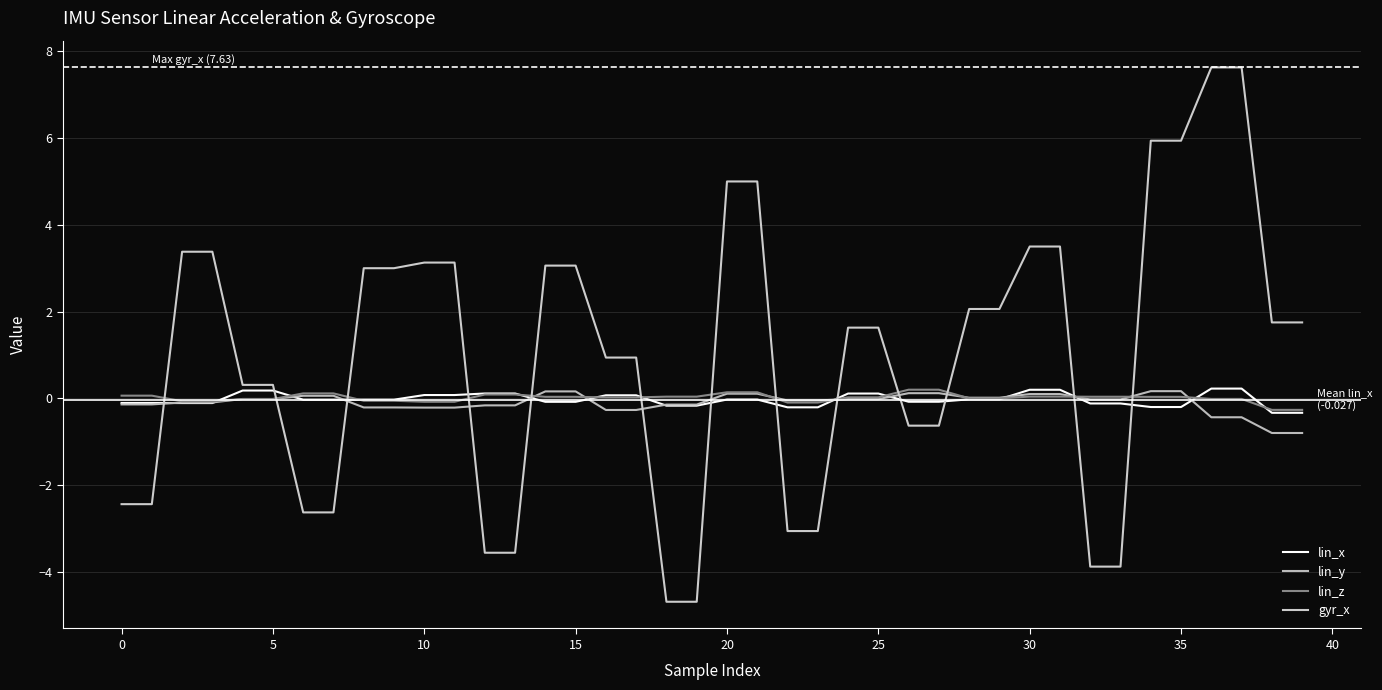

Reading left to right, extract all data points from this chart.

lin_x: -0.1	-0.1	-0.1	-0.1	0.2	0.2	-0.0	-0.0	-0.0	-0.0	0.1	0.1	0.1	0.1	-0.1	-0.1	0.1	0.1	-0.2	-0.2	-0.0	-0.0	-0.2	-0.2	0.1	0.1	-0.1	-0.1	-0.0	-0.0	0.2	0.2	-0.1	-0.1	-0.2	-0.2	0.2	0.2	-0.3	-0.3
lin_y: -0.1	-0.1	-0.1	-0.1	-0.0	-0.0	0.1	0.1	-0.2	-0.2	-0.2	-0.2	-0.2	-0.2	0.2	0.2	-0.3	-0.3	-0.1	-0.1	0.1	0.1	-0.0	-0.0	-0.0	-0.0	0.1	0.1	0.0	0.0	0.1	0.1	-0.0	-0.0	0.2	0.2	-0.4	-0.4	-0.8	-0.8
lin_z: 0.1	0.1	-0.1	-0.1	-0.0	-0.0	0.1	0.1	-0.1	-0.1	-0.1	-0.1	0.1	0.1	0.0	0.0	0.0	0.0	0.0	0.0	0.1	0.1	-0.1	-0.1	0.0	0.0	0.2	0.2	-0.0	-0.0	0.0	0.0	0.0	0.0	0.0	0.0	-0.0	-0.0	-0.3	-0.3
gyr_x: -2.4	-2.4	3.4	3.4	0.3	0.3	-2.6	-2.6	3.0	3.0	3.1	3.1	-3.6	-3.6	3.1	3.1	0.9	0.9	-4.7	-4.7	5.0	5.0	-3.1	-3.1	1.6	1.6	-0.6	-0.6	2.1	2.1	3.5	3.5	-3.9	-3.9	5.9	5.9	7.6	7.6	1.8	1.8